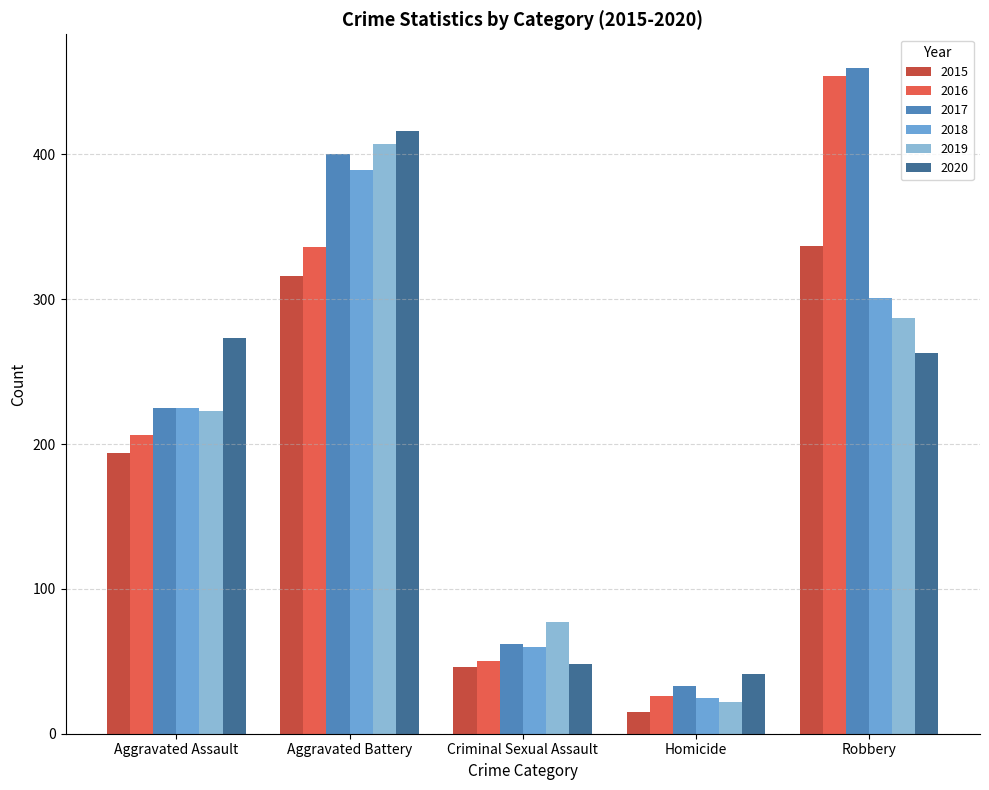

What is the difference between the 2020 values at Aggravated Assault and Robbery?

10